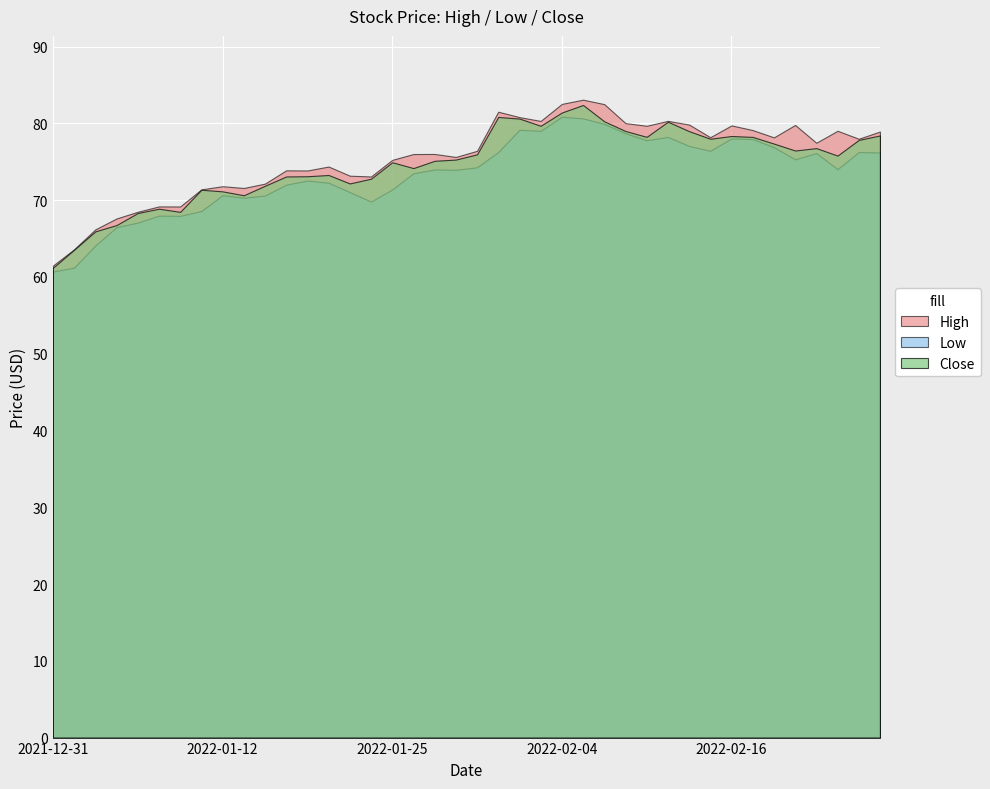

Reading left to right, what are all the values shown in this chart?

High: 2021-12-31=61.5	2022-01-03=63.6	2022-01-04=66.2	2022-01-05=67.6	2022-01-06=68.5	2022-01-07=69.2	2022-01-10=69.2	2022-01-11=71.4	2022-01-12=71.8	2022-01-13=71.6	2022-01-14=72.2	2022-01-18=73.9	2022-01-19=73.9	2022-01-20=74.4	2022-01-21=73.2	2022-01-24=73.1	2022-01-25=75.2	2022-01-26=76.0	2022-01-27=76.0	2022-01-28=75.6	2022-01-31=76.4	2022-02-01=81.5	2022-02-02=80.8	2022-02-03=80.3	2022-02-04=82.5	2022-02-07=83.1	2022-02-08=82.5	2022-02-09=80.0	2022-02-10=79.7	2022-02-11=80.3	2022-02-14=79.8	2022-02-15=78.2	2022-02-16=79.7	2022-02-17=79.1	2022-02-18=78.2	2022-02-22=79.8	2022-02-23=77.5	2022-02-24=79.0	2022-02-25=78.0	2022-02-28=78.9
Low: 2021-12-31=60.7	2022-01-03=61.2	2022-01-04=64.1	2022-01-05=66.5	2022-01-06=67.1	2022-01-07=68.0	2022-01-10=67.9	2022-01-11=68.6	2022-01-12=70.6	2022-01-13=70.3	2022-01-14=70.6	2022-01-18=72.0	2022-01-19=72.6	2022-01-20=72.3	2022-01-21=71.0	2022-01-24=69.8	2022-01-25=71.4	2022-01-26=73.5	2022-01-27=74.0	2022-01-28=73.9	2022-01-31=74.3	2022-02-01=76.3	2022-02-02=79.2	2022-02-03=79.0	2022-02-04=80.9	2022-02-07=80.6	2022-02-08=79.9	2022-02-09=78.7	2022-02-10=77.8	2022-02-11=78.2	2022-02-14=77.1	2022-02-15=76.4	2022-02-16=78.0	2022-02-17=77.9	2022-02-18=76.9	2022-02-22=75.3	2022-02-23=76.1	2022-02-24=74.0	2022-02-25=76.3	2022-02-28=76.2
Close: 2021-12-31=61.2	2022-01-03=63.5	2022-01-04=65.9	2022-01-05=66.8	2022-01-06=68.3	2022-01-07=68.9	2022-01-10=68.5	2022-01-11=71.3	2022-01-12=71.1	2022-01-13=70.6	2022-01-14=71.9	2022-01-18=73.1	2022-01-19=73.1	2022-01-20=73.3	2022-01-21=72.2	2022-01-24=72.8	2022-01-25=74.9	2022-01-26=74.2	2022-01-27=75.1	2022-01-28=75.3	2022-01-31=76.0	2022-02-01=80.8	2022-02-02=80.6	2022-02-03=79.7	2022-02-04=81.4	2022-02-07=82.4	2022-02-08=80.3	2022-02-09=79.0	2022-02-10=78.2	2022-02-11=80.2	2022-02-14=79.0	2022-02-15=78.0	2022-02-16=78.3	2022-02-17=78.2	2022-02-18=77.4	2022-02-22=76.5	2022-02-23=76.8	2022-02-24=75.8	2022-02-25=77.8	2022-02-28=78.4